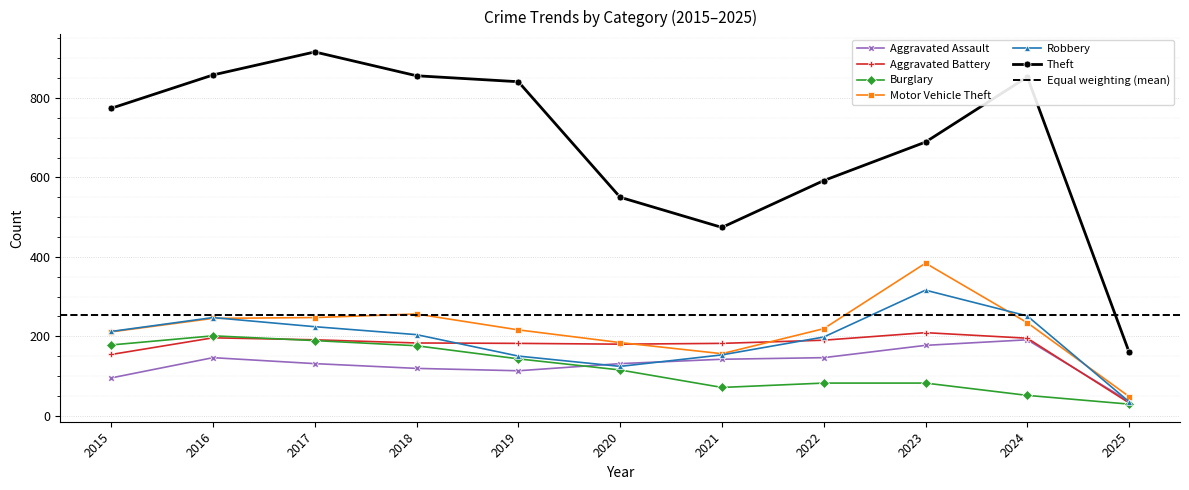

Is the value of Motor Vehicle Theft at 2017 greater than the value of Robbery at 2019?

Yes